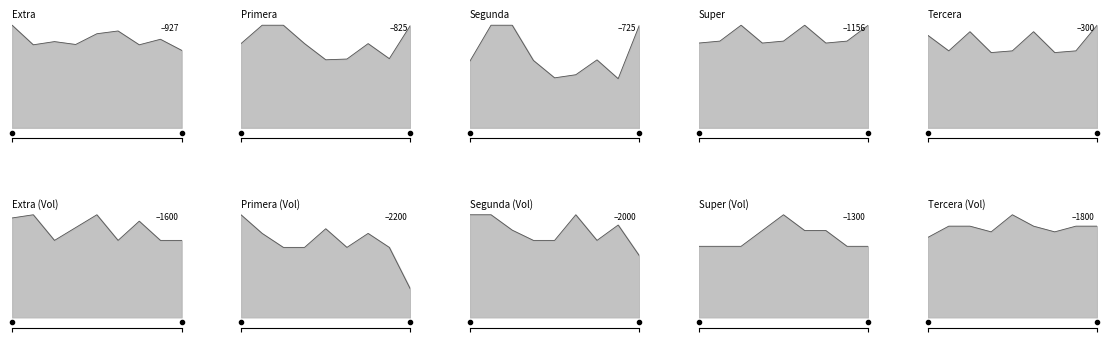

Rank the categories by Primera value from highest to lowest.

2021-01-08, 2021-01-15, 2021-02-03, 2021-01-06, 2021-01-19, 2021-01-27, 2021-01-29, 2021-01-25, 2021-01-20